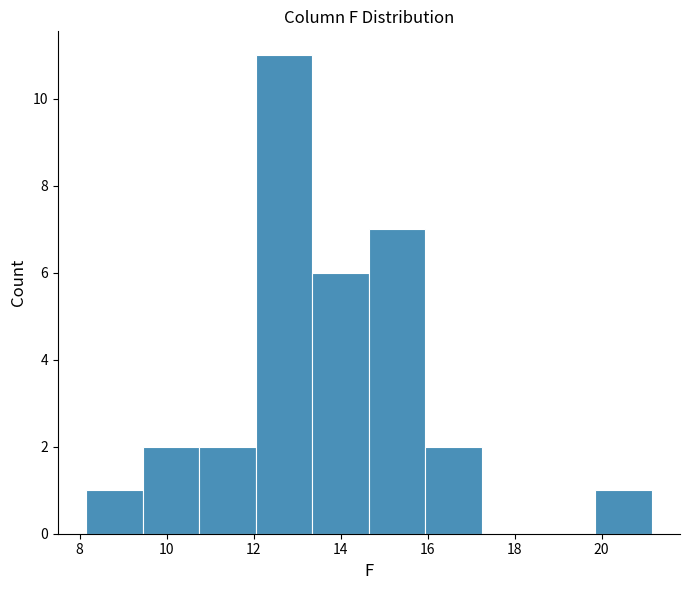

Reading left to right, list every bar in this chart as the range it spans on the x-axis followed by its height. Neither the bar edges nor the heights are printed on the chart, so give them approximately, as read against the axes.

8.15 to 9.45: 1
9.45 to 10.75: 2
10.75 to 12.05: 2
12.05 to 13.35: 11
13.35 to 14.65: 6
14.65 to 15.95: 7
15.95 to 17.25: 2
17.25 to 18.55: 0
18.55 to 19.85: 0
19.85 to 21.15: 1